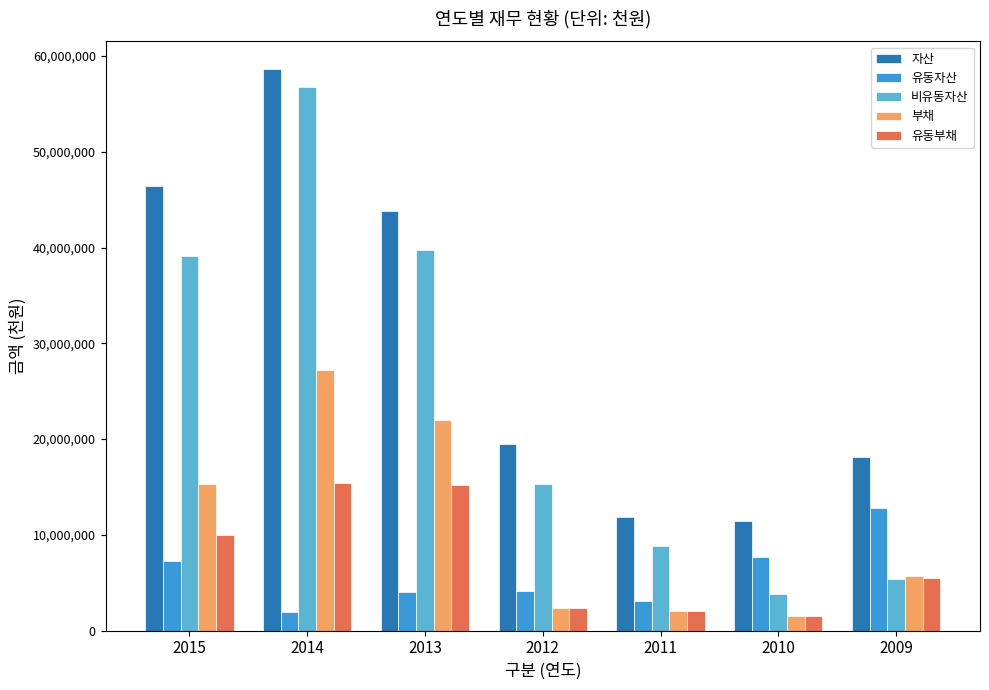

At which label is 유동부채 closest to 8443661?

2015